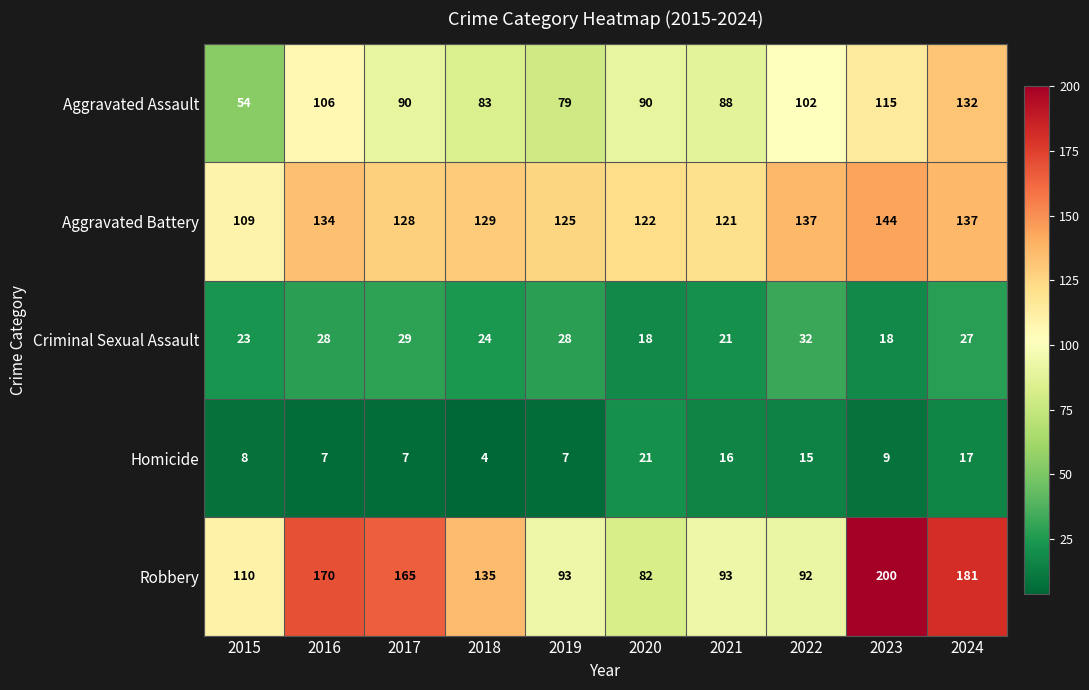

The value of Robbery at 2024 is 309. True or false?

False